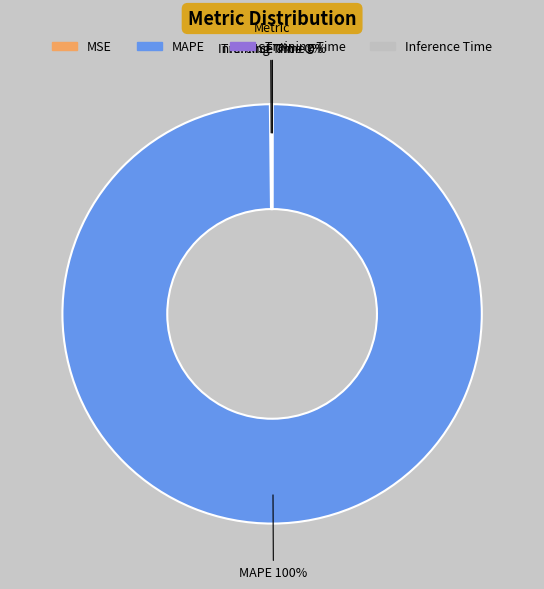

The MAPE slice represents 100% of the pie. True or false?

True